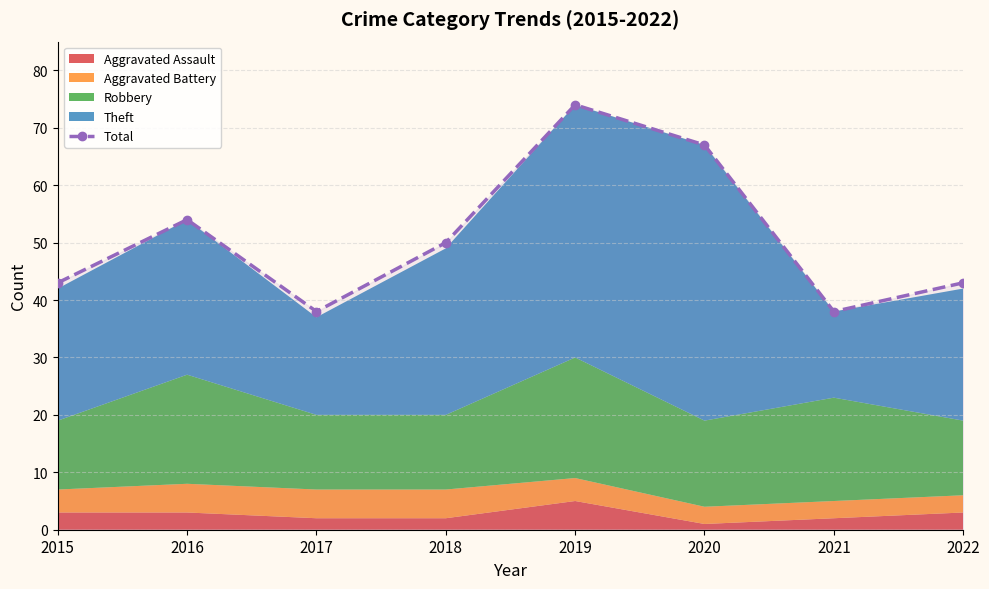

What is the difference between the maximum and minimum values?

36